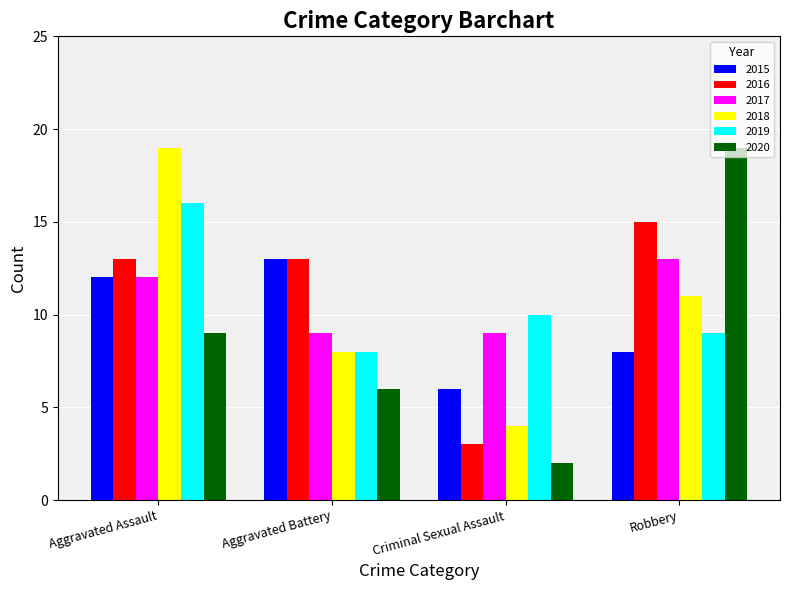

Reading left to right, what are all the values shown in this chart?

2015: Aggravated Assault=12	Aggravated Battery=13	Criminal Sexual Assault=6	Robbery=8
2016: Aggravated Assault=13	Aggravated Battery=13	Criminal Sexual Assault=3	Robbery=15
2017: Aggravated Assault=12	Aggravated Battery=9	Criminal Sexual Assault=9	Robbery=13
2018: Aggravated Assault=19	Aggravated Battery=8	Criminal Sexual Assault=4	Robbery=11
2019: Aggravated Assault=16	Aggravated Battery=8	Criminal Sexual Assault=10	Robbery=9
2020: Aggravated Assault=9	Aggravated Battery=6	Criminal Sexual Assault=2	Robbery=19